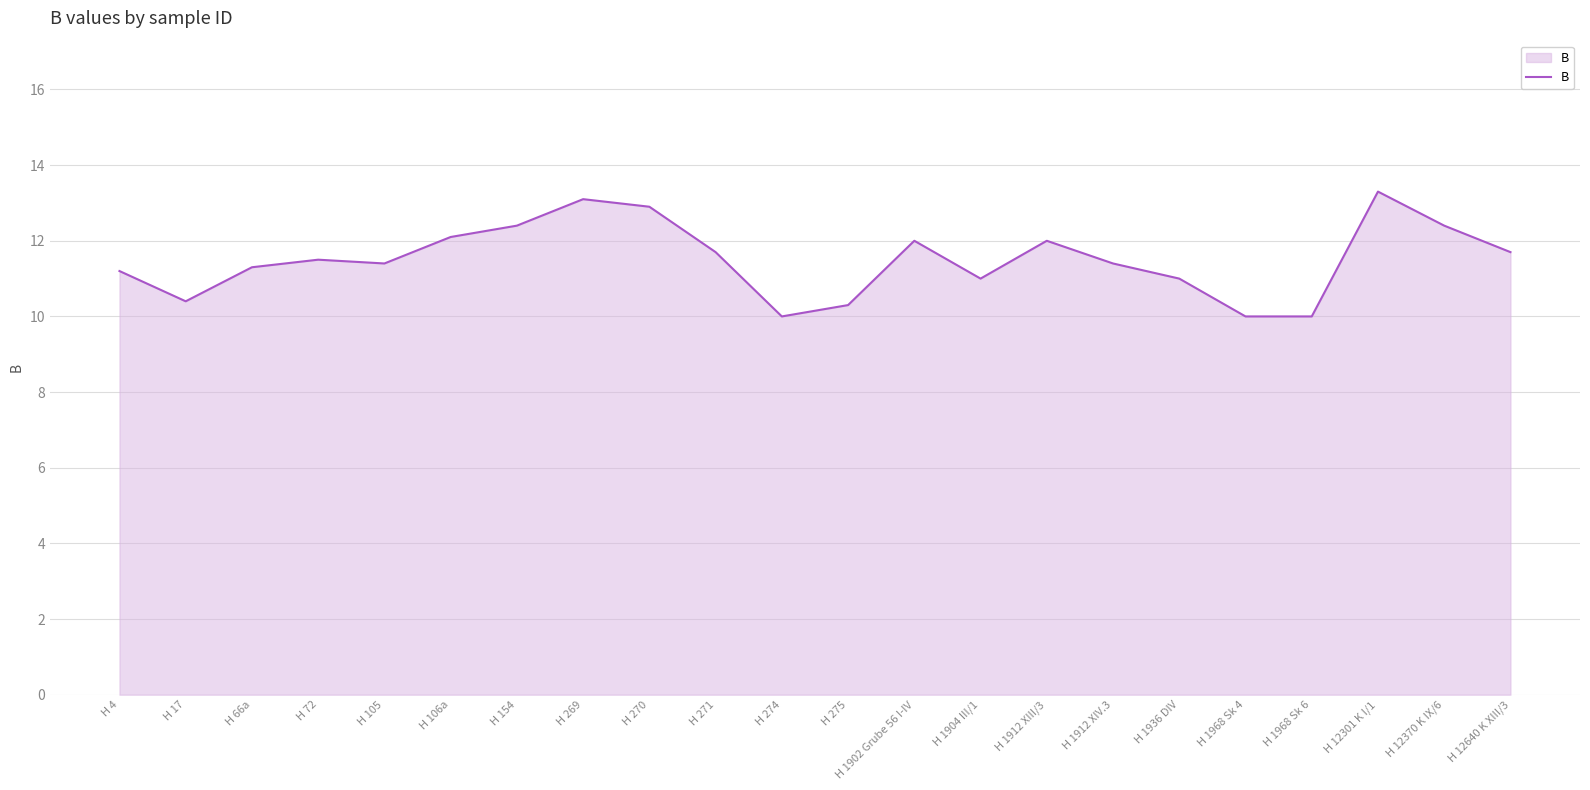

True or false: the data shows 20.8 at H 1902 Grube 56 I-IV.

False